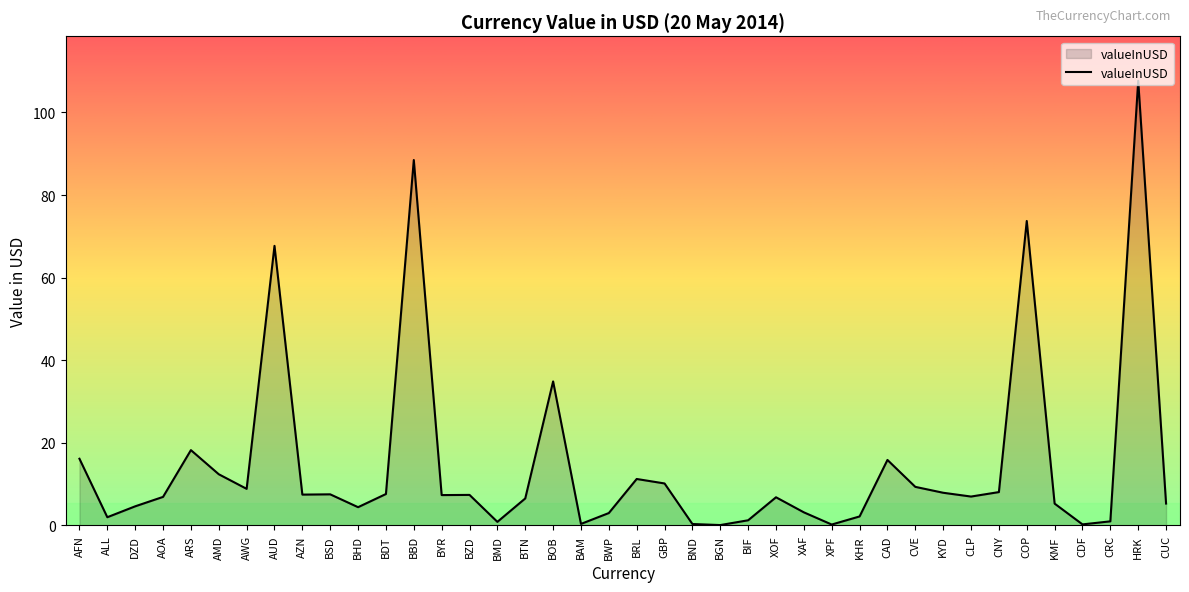

What is the average value?

14.7